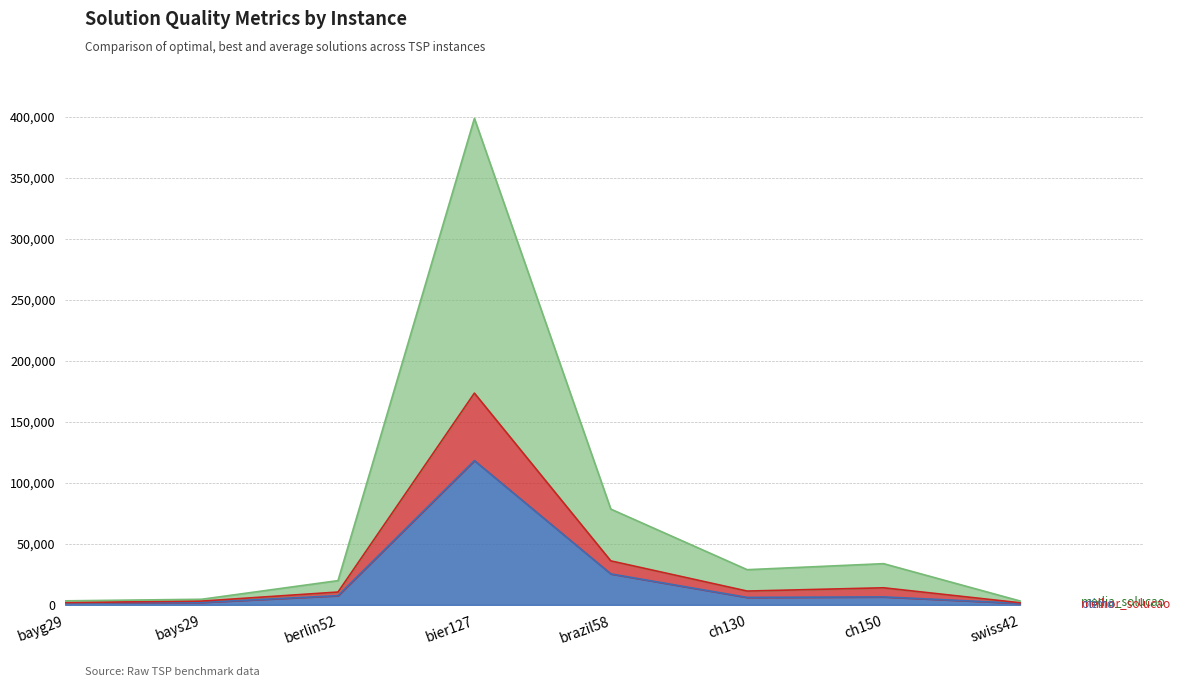

In otimo, how many points are higher than both neighbors (excluding endpoints)?

2